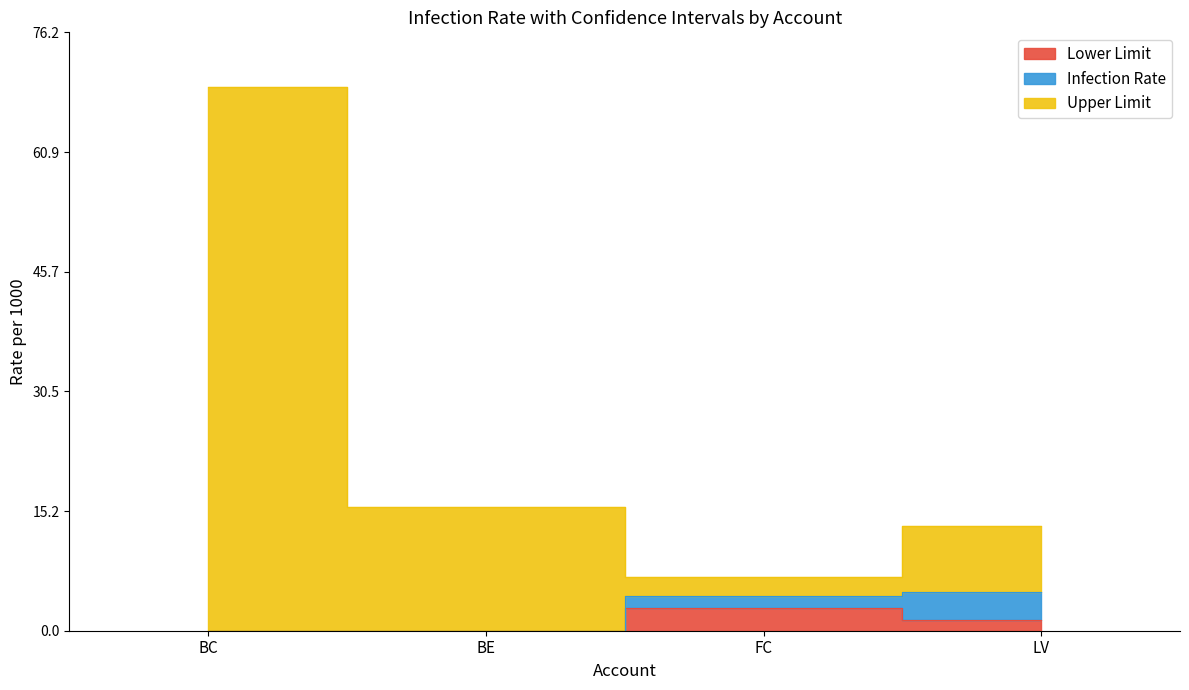

Which series has the largest total across all categories?

Upper Limit